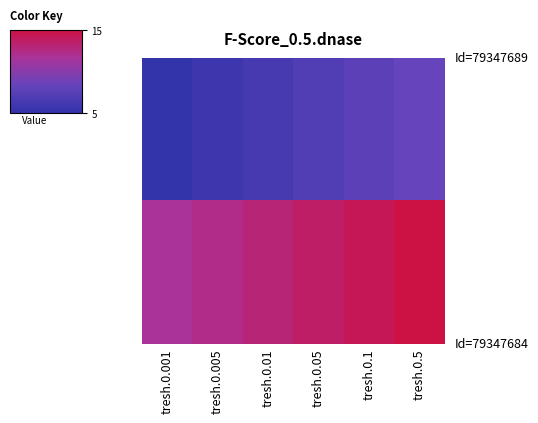

Between tresh.0.001 and tresh.0.01, which is larger?

tresh.0.01